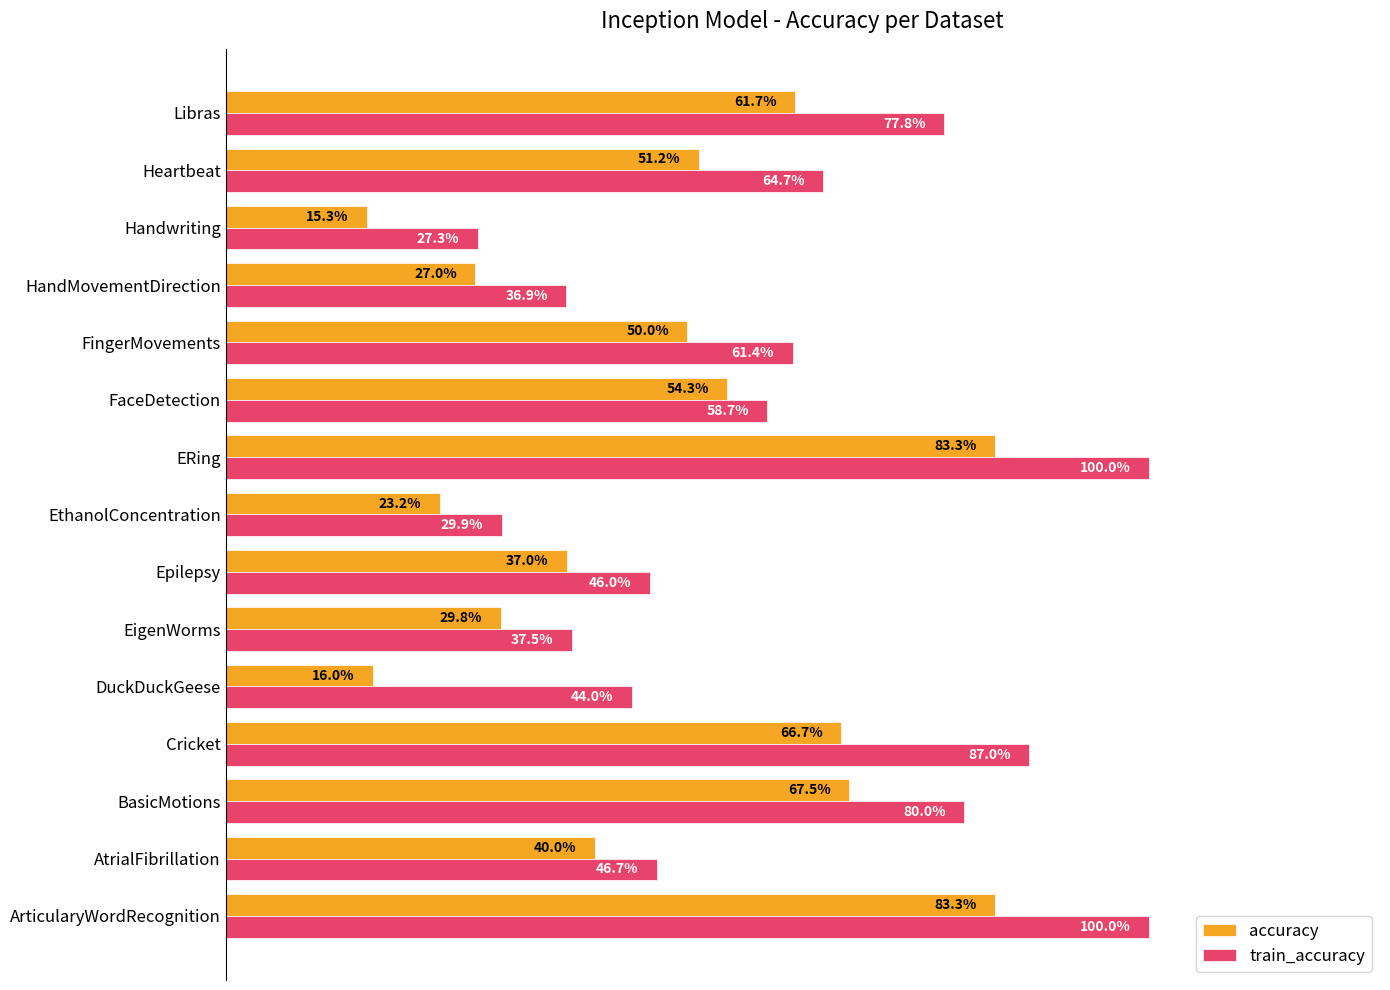

What are all the series names shown in the legend?

accuracy, train_accuracy